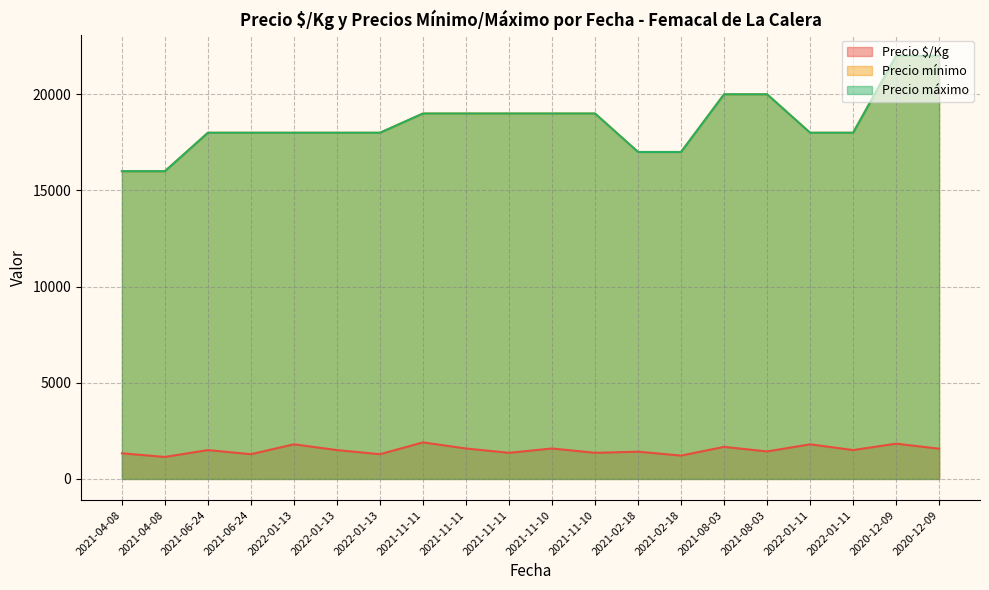

True or false: Precio $/Kg and Precio mínimo intersect in this chart.

False